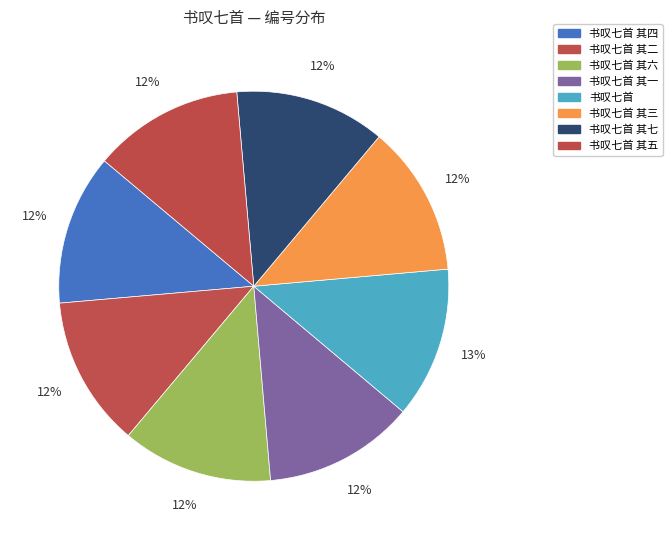

What percentage is the 书叹七首 其一 slice, to the nearest percent?

12%